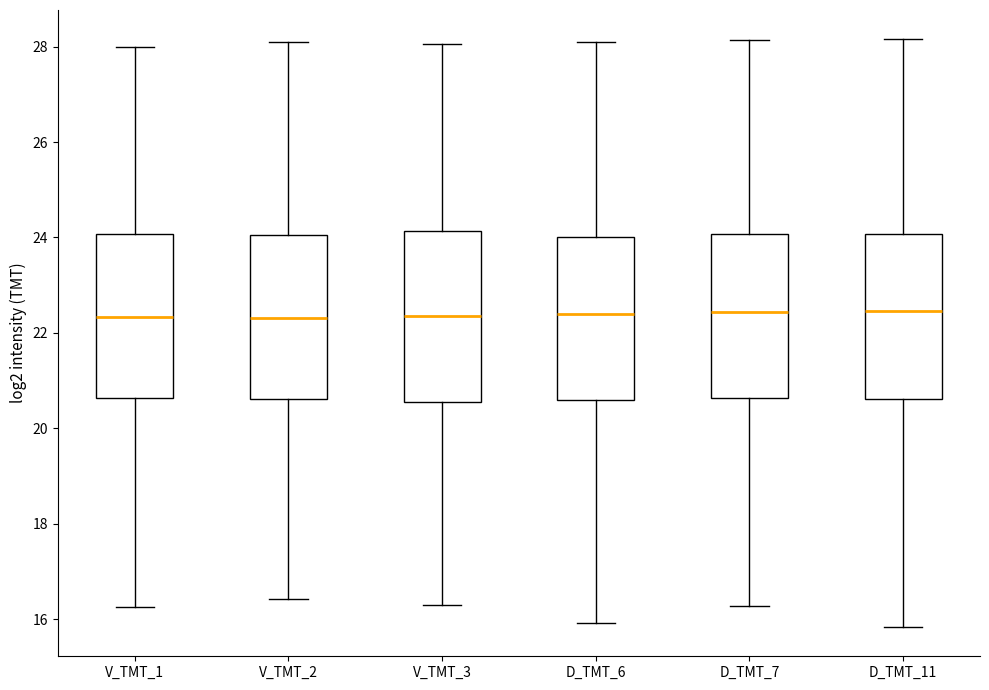

Reading left to right, transcribe this box plot: for each box, give where its median line is, the range the box spans, and where its two whiskers end, as read against the y-axis. The values are not printed on the chart, so give them approximately, as read against the axis.

V_TMT_1: median 22.4, box 20.6 to 24.0, whiskers 16.2 to 28.0
V_TMT_2: median 22.4, box 20.6 to 24.0, whiskers 16.4 to 28.0
V_TMT_3: median 22.4, box 20.6 to 24.2, whiskers 16.2 to 28.0
D_TMT_6: median 22.4, box 20.6 to 24.0, whiskers 16.0 to 28.0
D_TMT_7: median 22.4, box 20.6 to 24.0, whiskers 16.2 to 28.2
D_TMT_11: median 22.4, box 20.6 to 24.0, whiskers 15.8 to 28.2